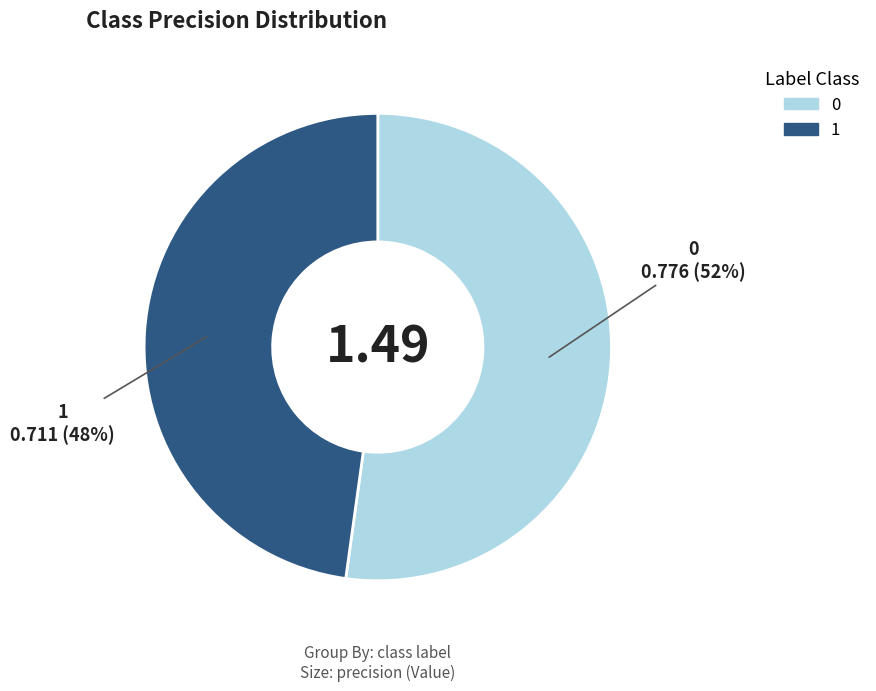

What percentage is the 0 slice, to the nearest percent?

52%